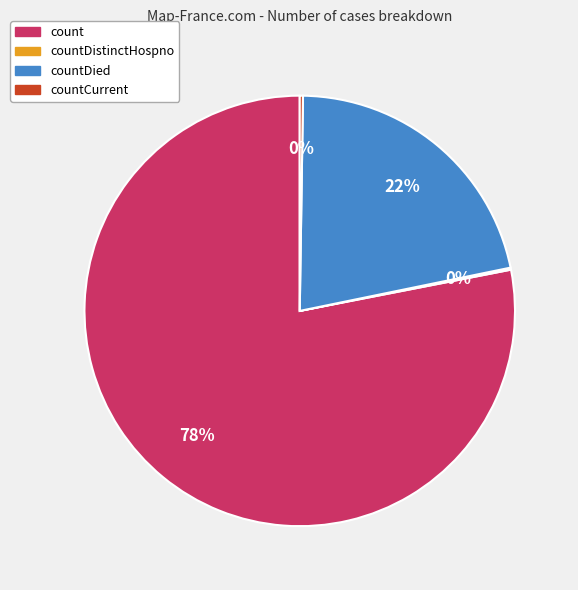

To the nearest percent, what is the difference between the largest and smallest slice percentages?

78%